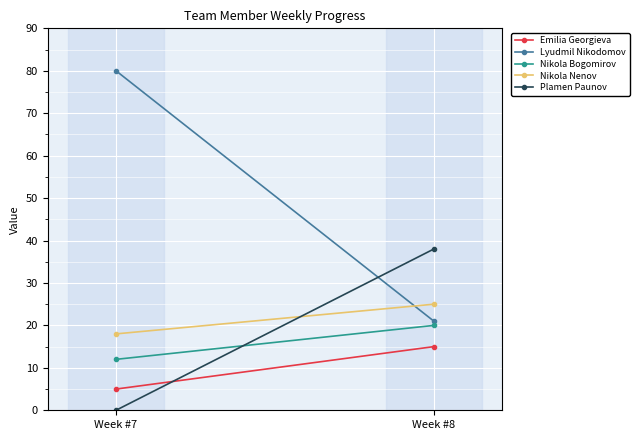

List the series in order of their peak value, lowest first.

Emilia Georgieva, Nikola Bogomirov, Nikola Nenov, Plamen Paunov, Lyudmil Nikodomov